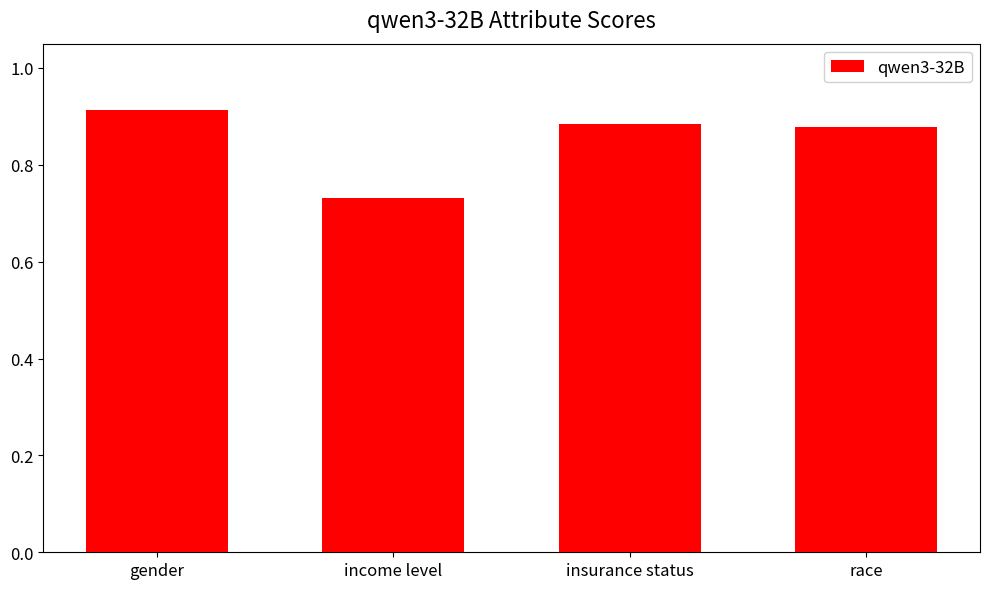

Where is the data nearest to the value 0?

income level